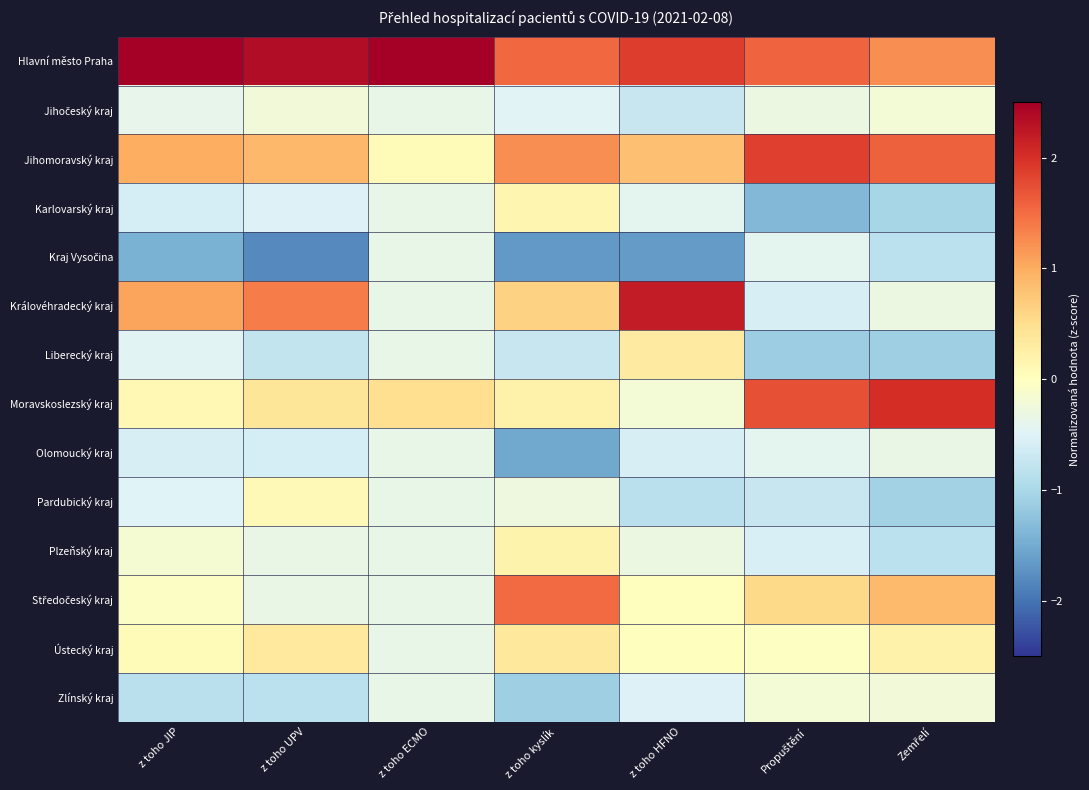

Which category has the highest value across all series?

z toho ECMO